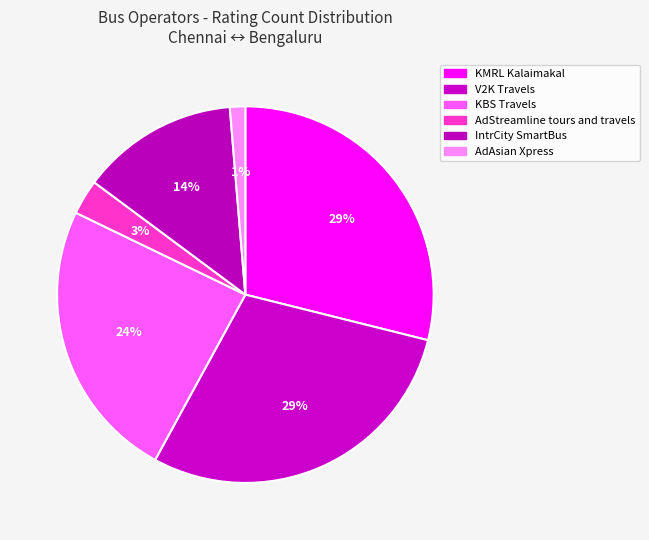

How many slices are in this pie chart?

6